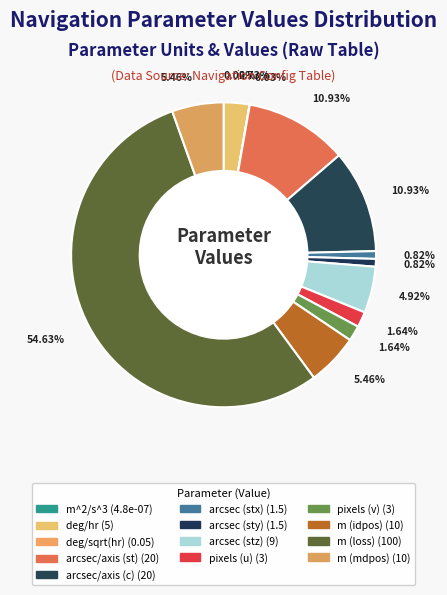

Is it true that m (loss) is 61% of the pie?

False